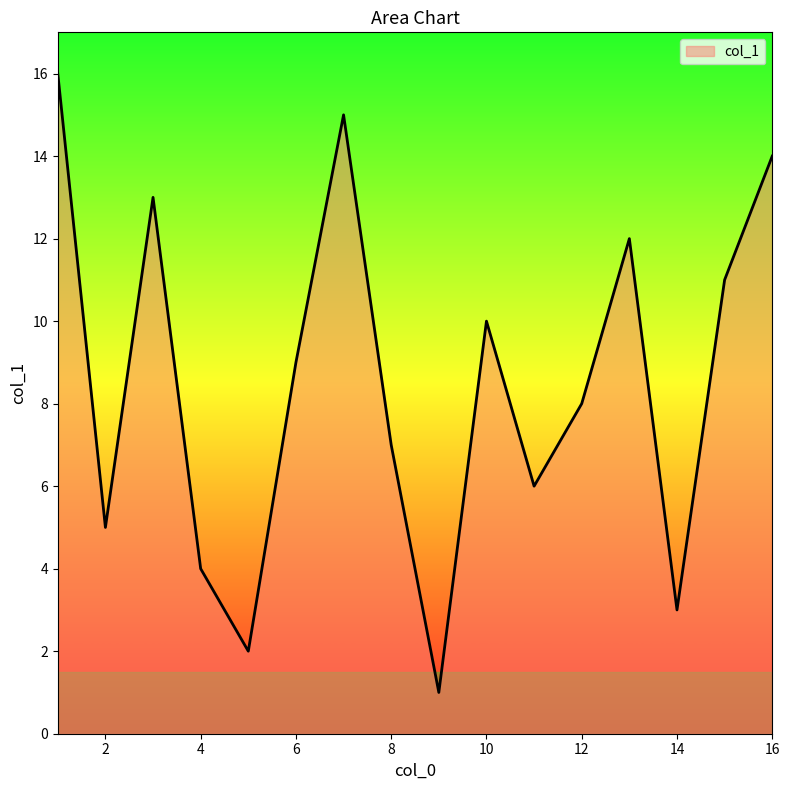

What is the maximum value shown in the chart?

16